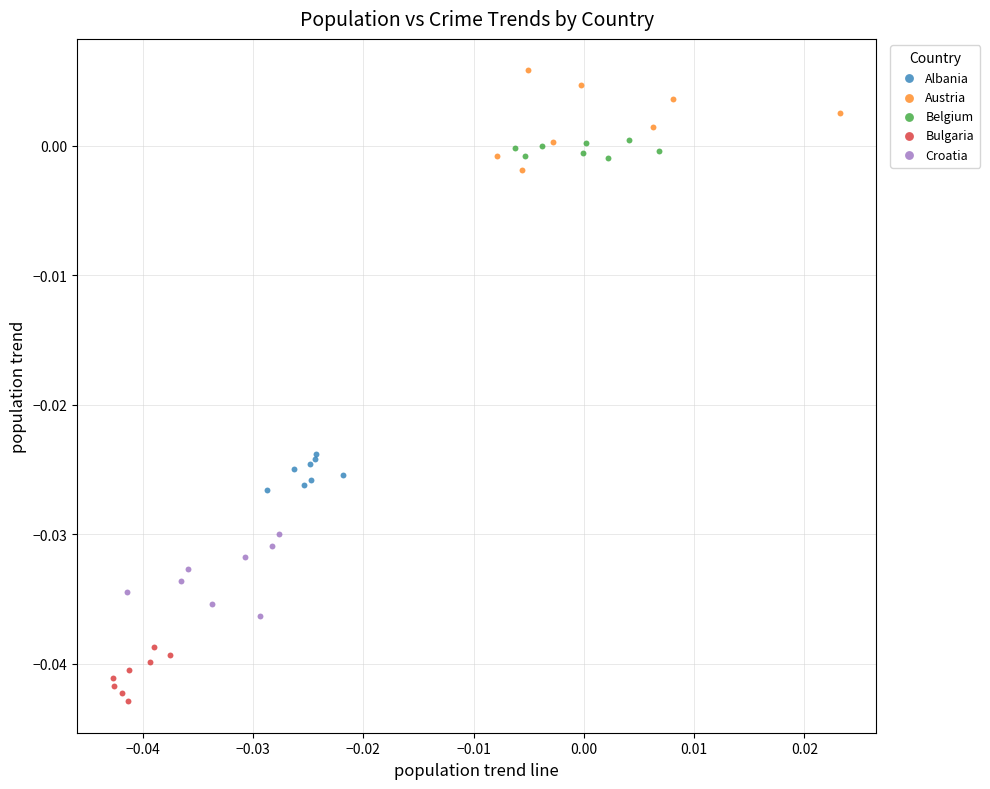

Which series reaches the minimum Y coordinate?

Bulgaria